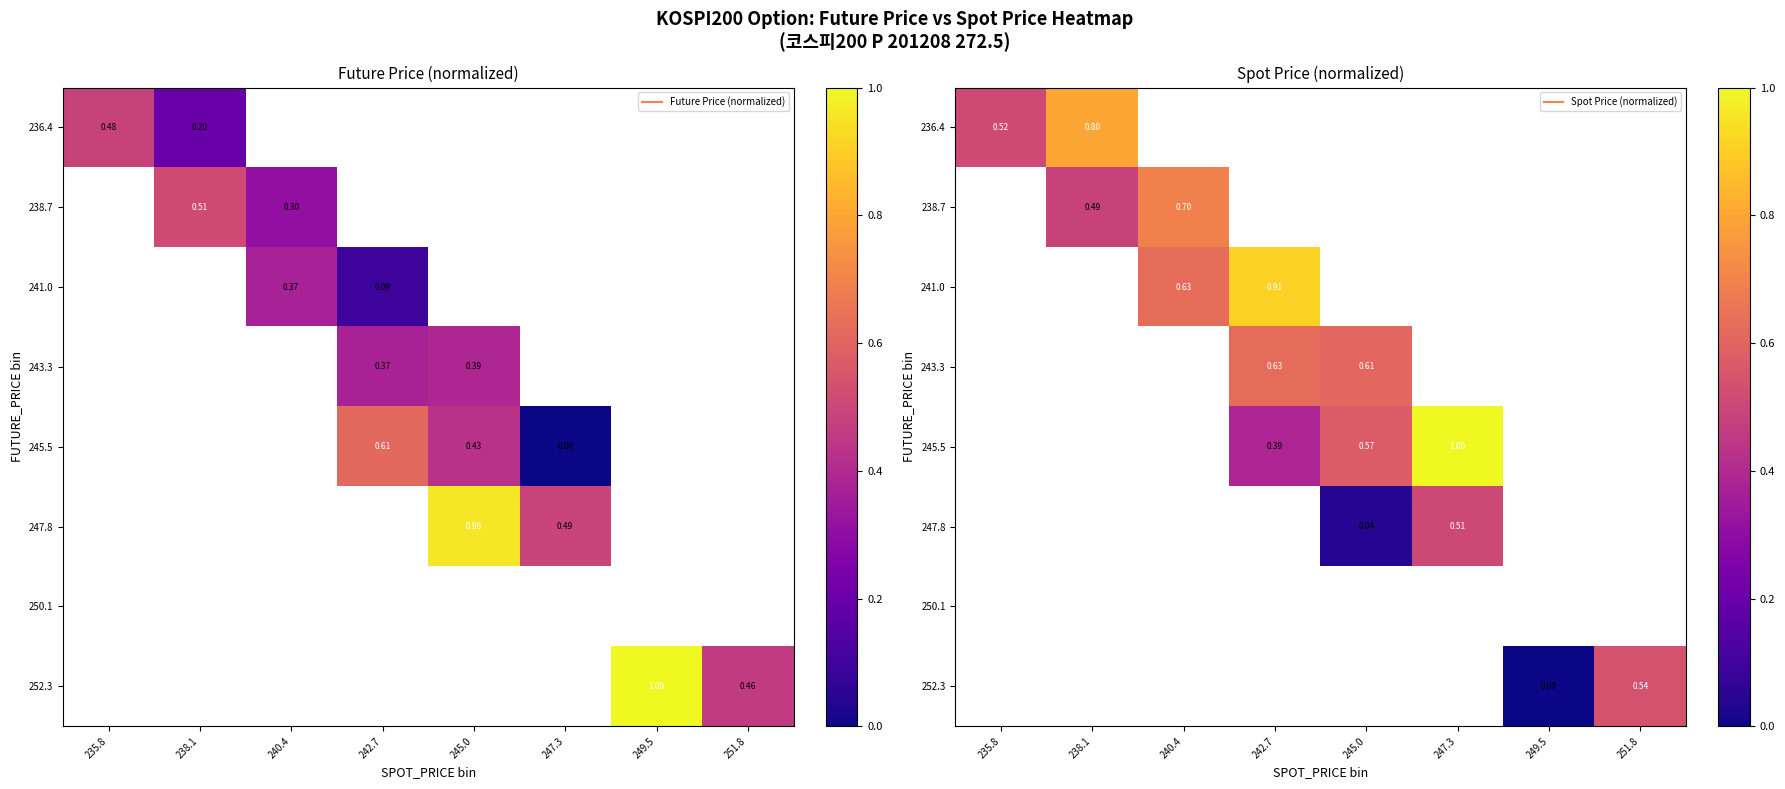

At how many categories does at least one series exceed 0?

8